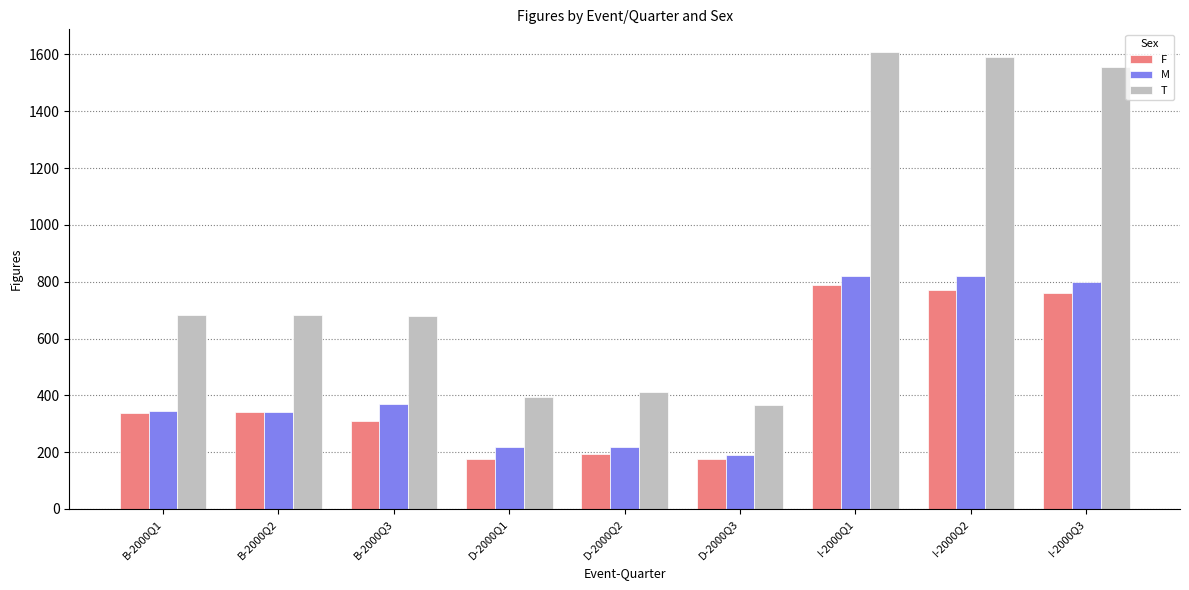

Which series has the largest total across all categories?

T